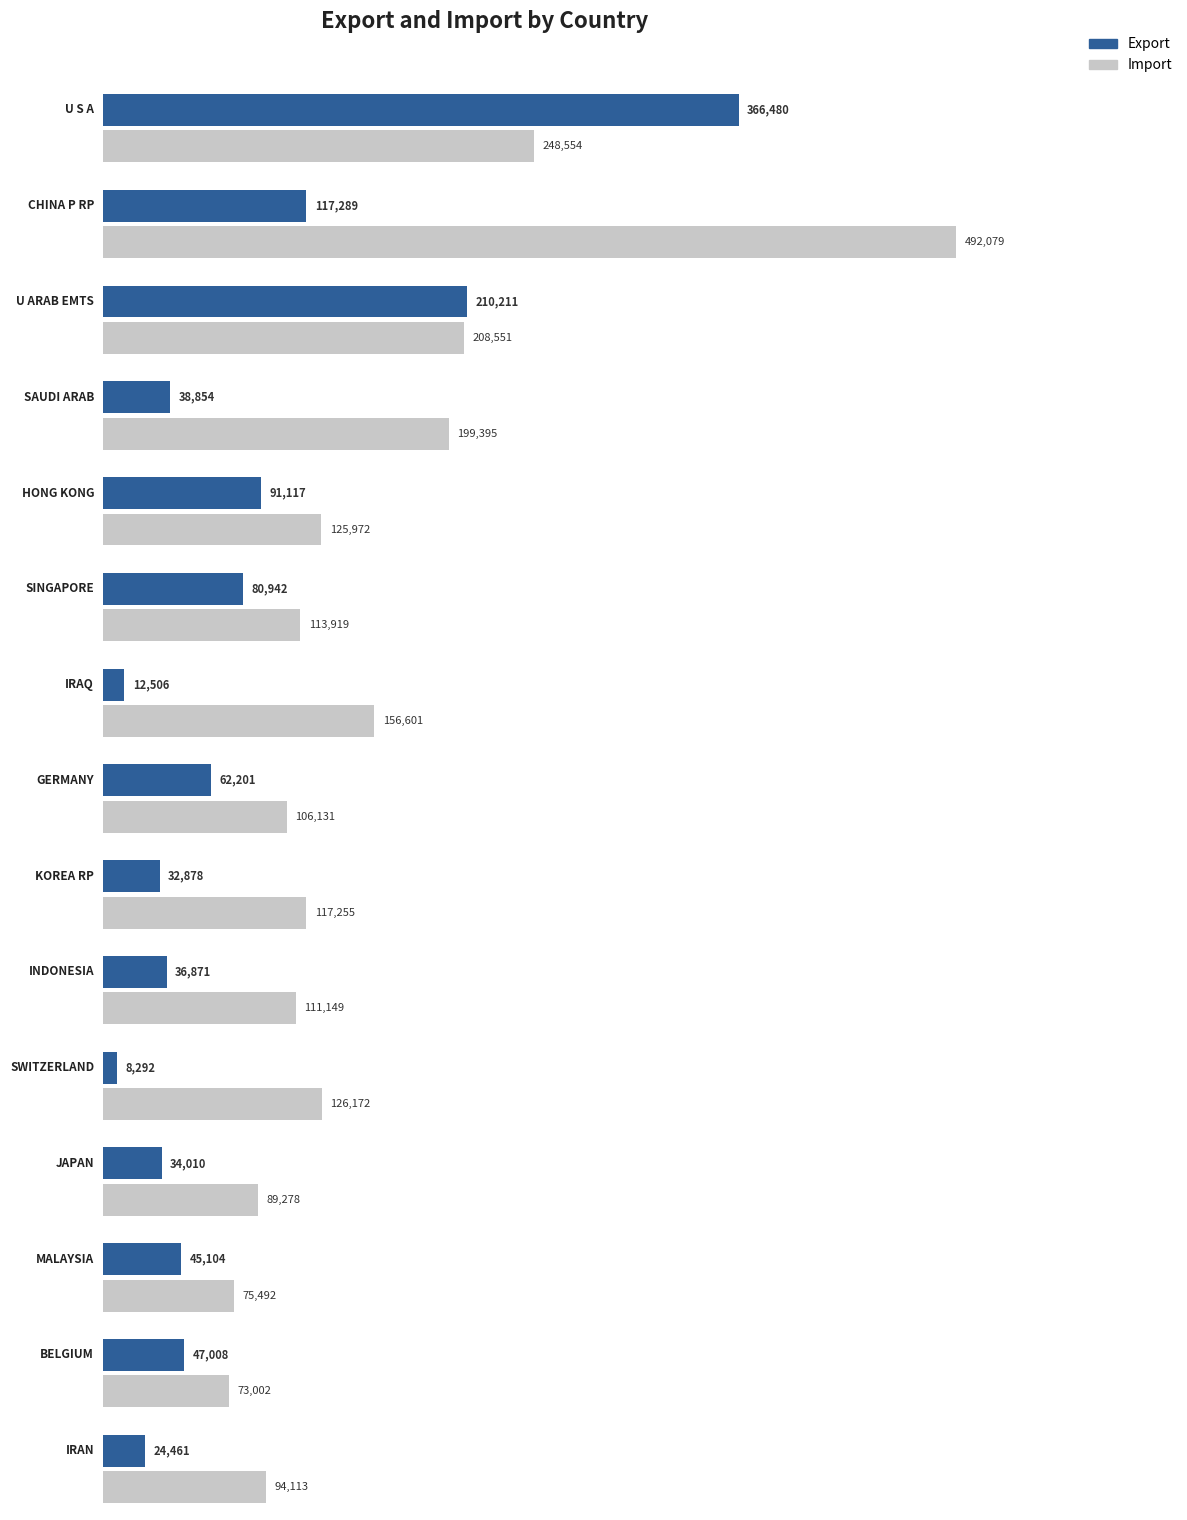

What is the difference between the highest and lowest values at BELGIUM?

25994.6